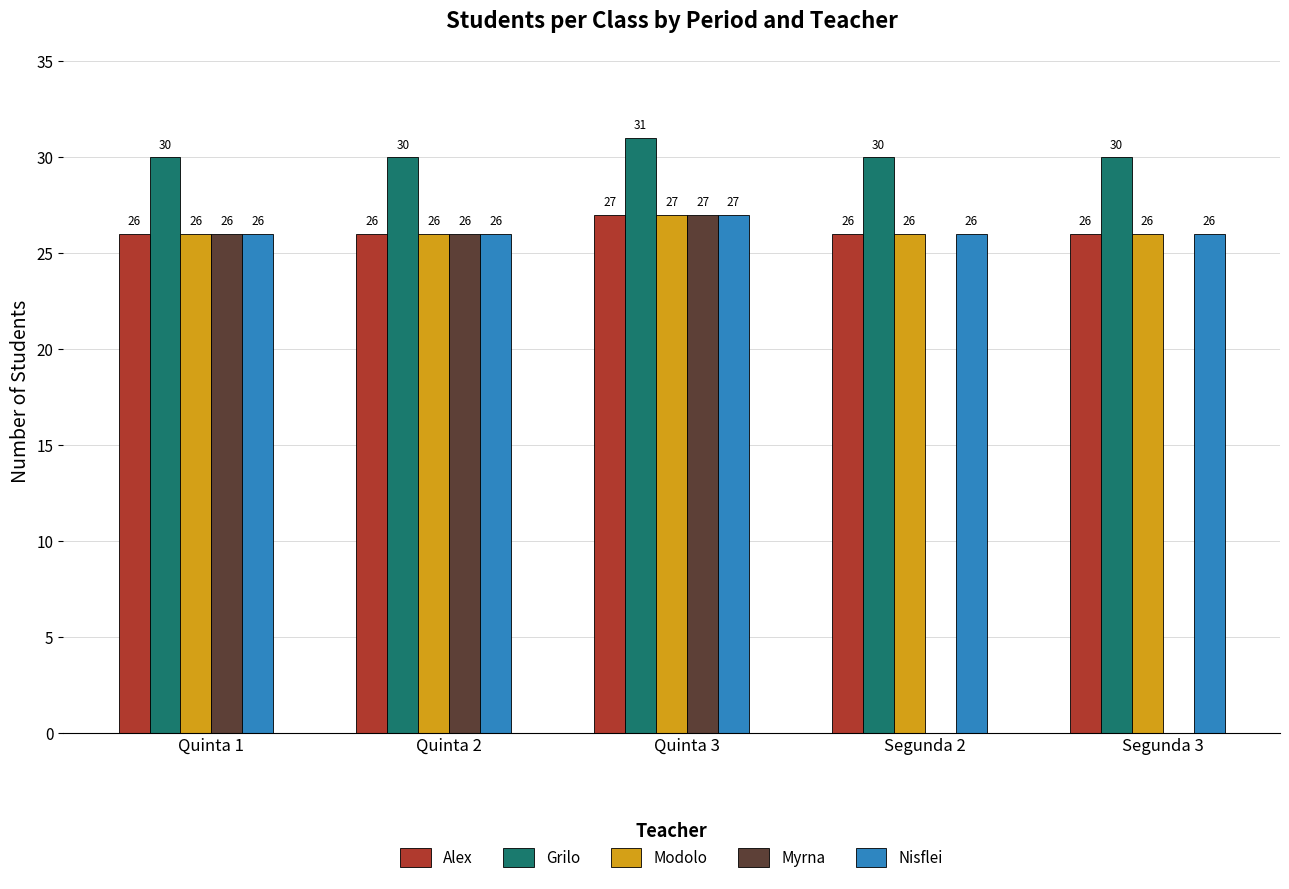

The Modolo series shows 26 at Segunda 2. True or false?

True